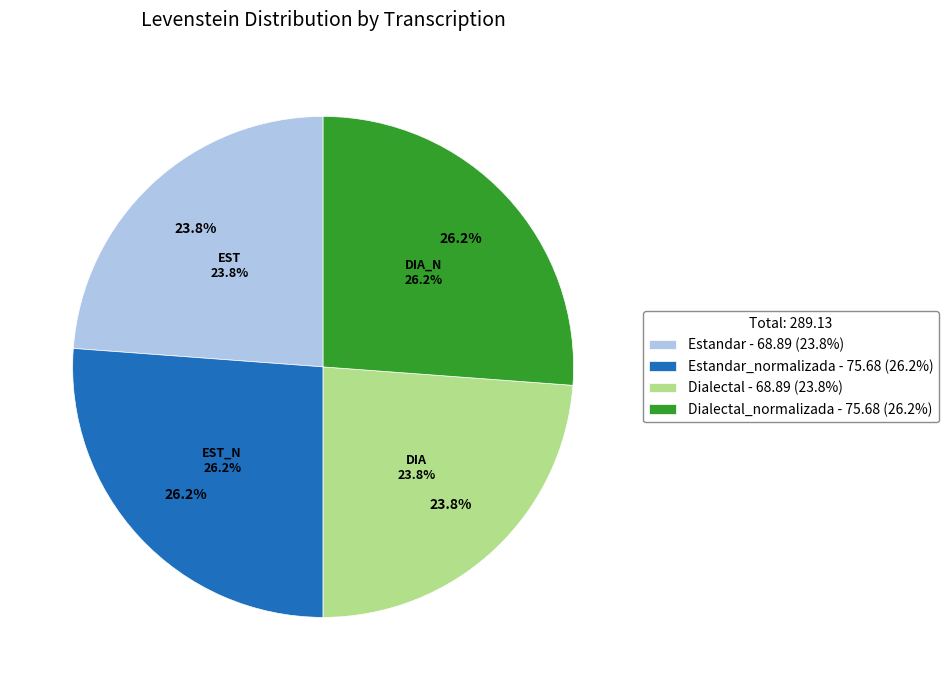

Combined, do Estandar and Dialectal_normalizada account for over 50%?

No